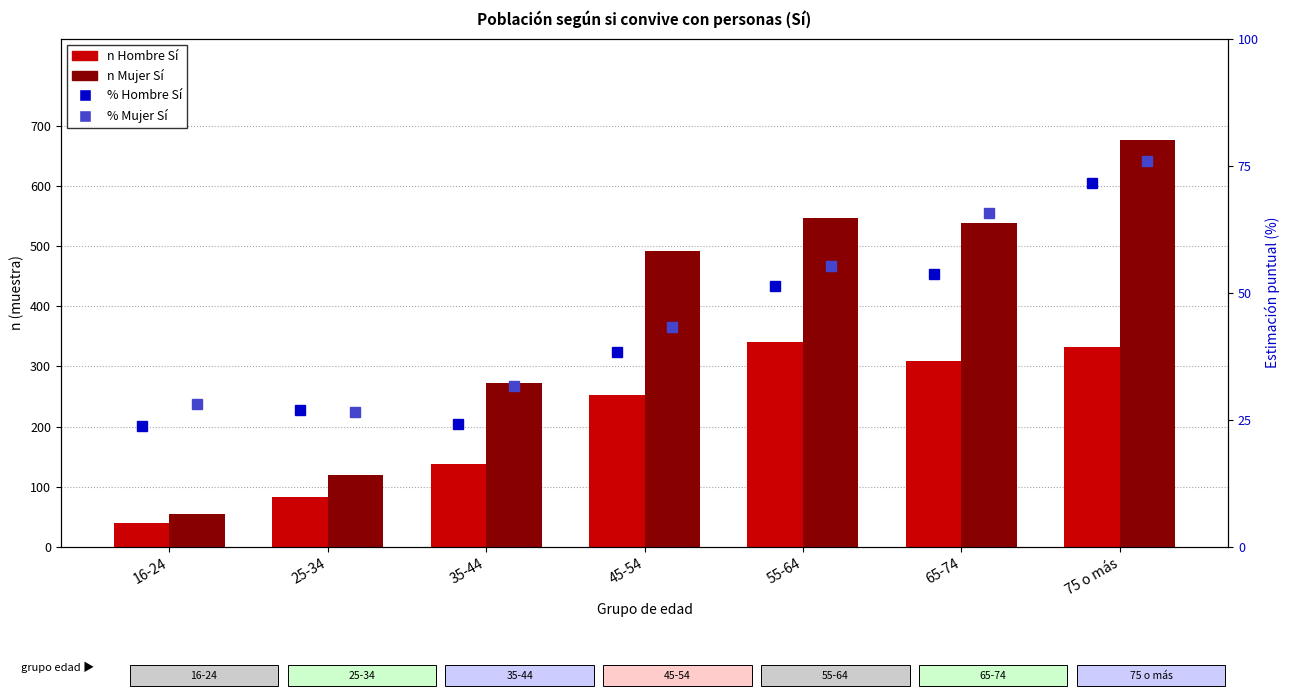

What is the label of the 1st bar from the right?

75 o más